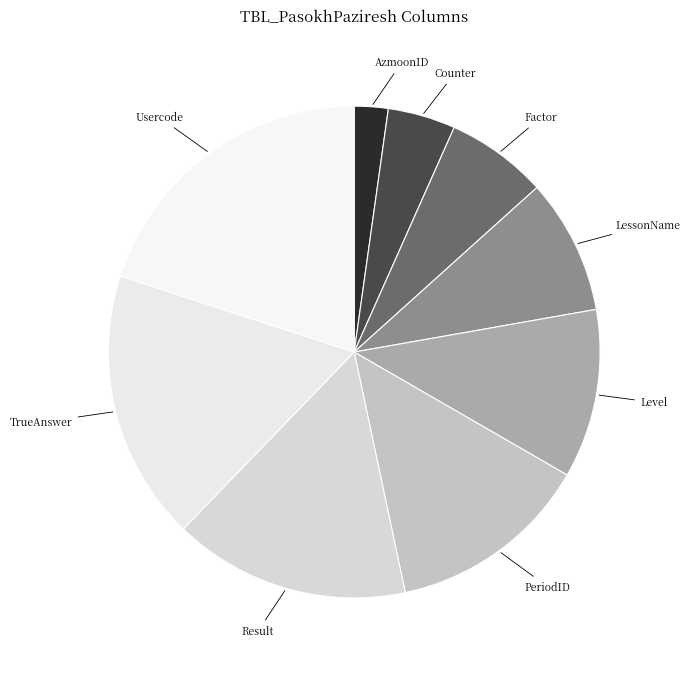

Approximately how many times larger is the value at PeriodID compared to Counter?

3.0